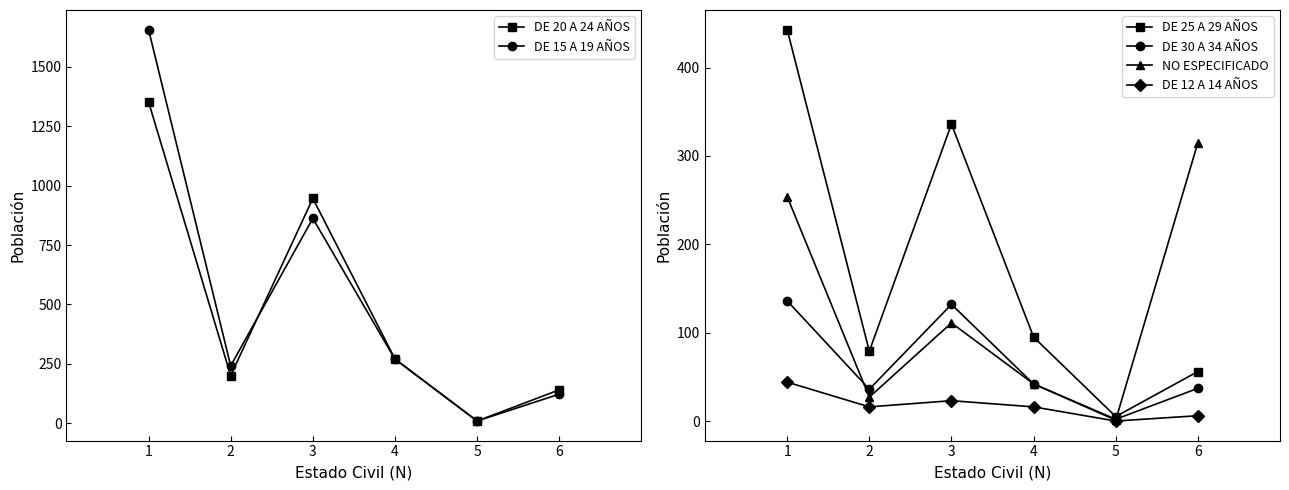

At which label does DE 12 A 14 AÑOS first exceed 16?

1